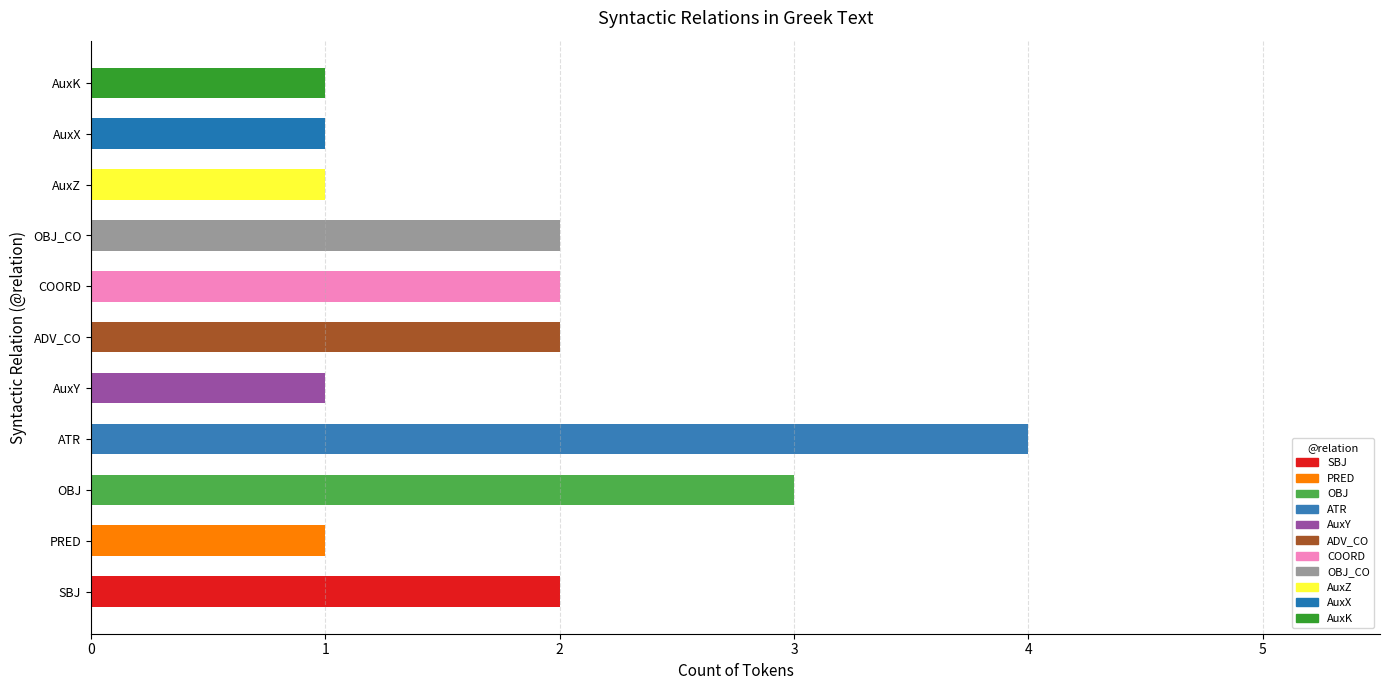

The chart shows a value of 2 at OBJ_CO. True or false?

True